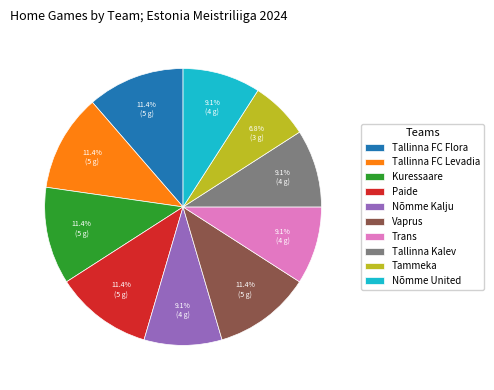

To the nearest percent, what is the average slice percentage?

10%